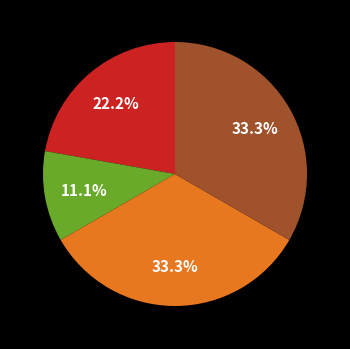

Is there any slice that represents more than half of the pie?

No